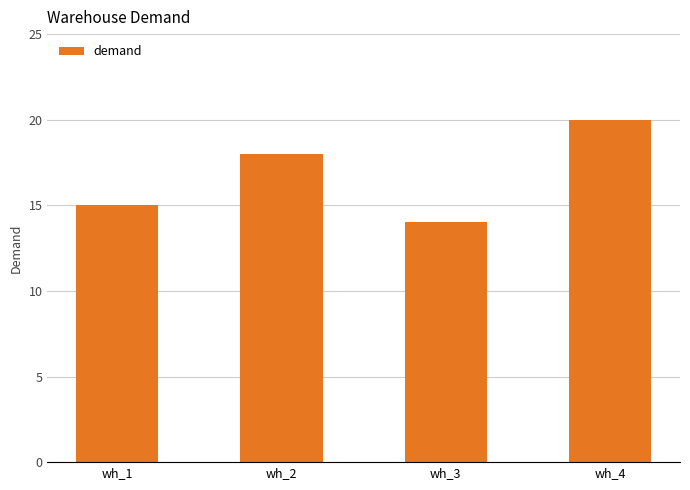

How many values are below 18?

2